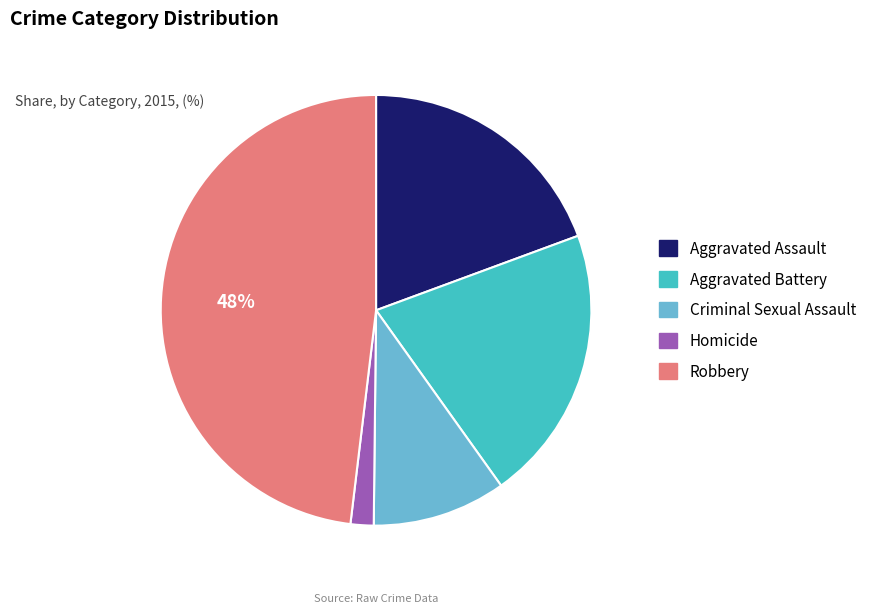

Rank the categories by value from lowest to highest.

Homicide, Criminal Sexual Assault, Aggravated Assault, Aggravated Battery, Robbery